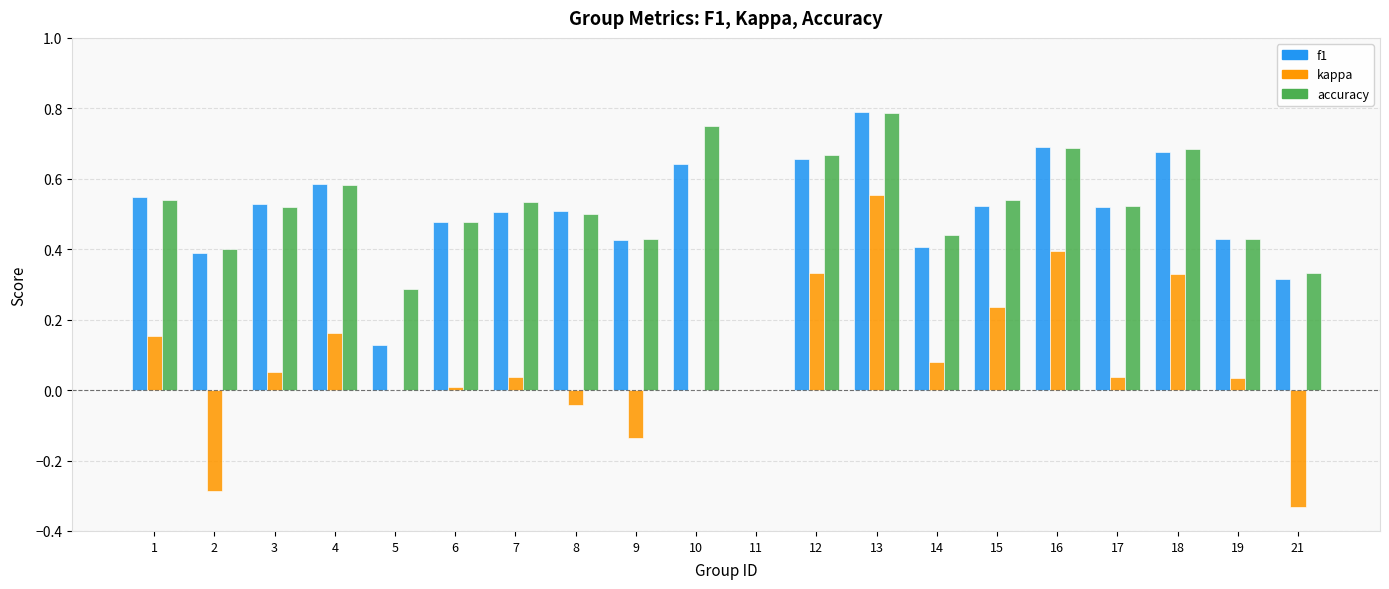

Which series has the largest total across all categories?

accuracy